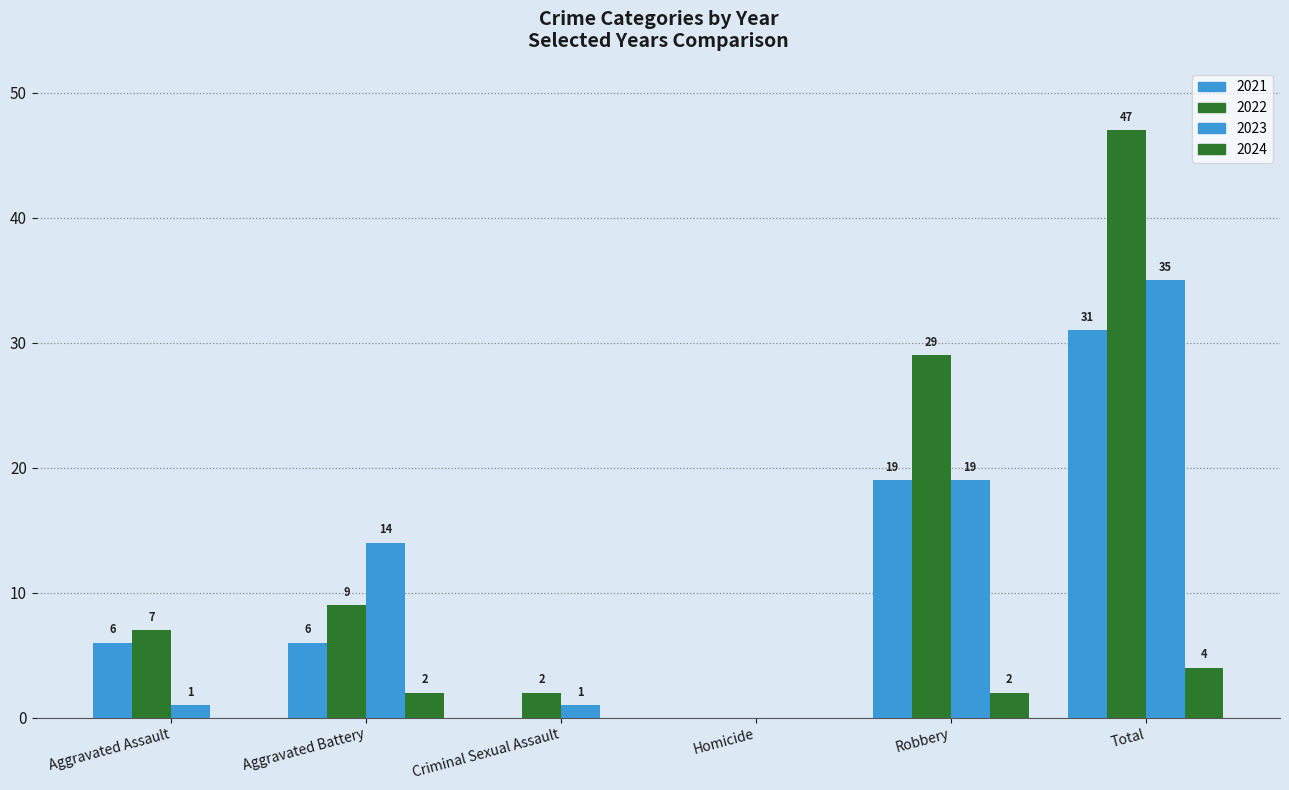

Are the bars grouped side by side (vs. stacked)?

Yes